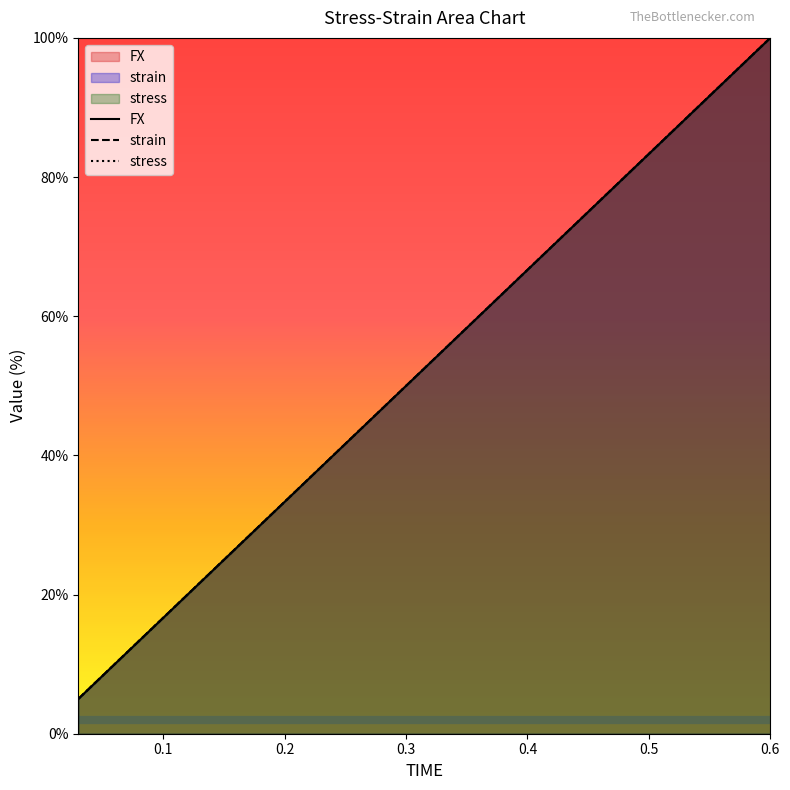

How many categories are shown in the chart?

20